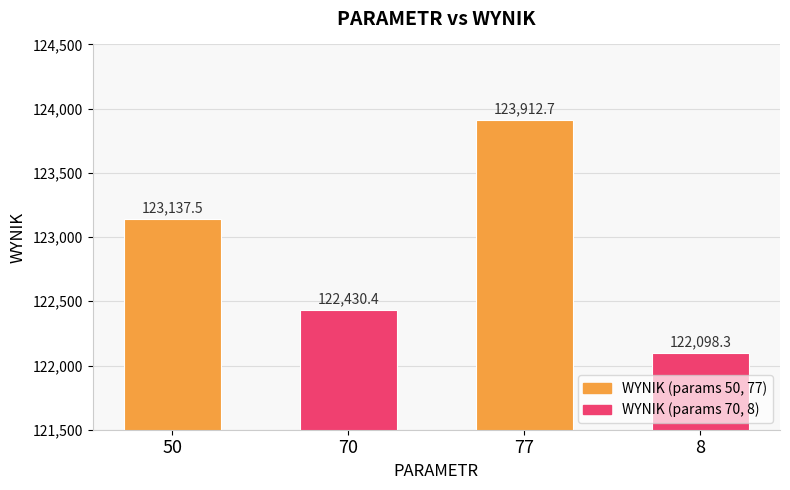

Where is the data nearest to the value 123005?

50